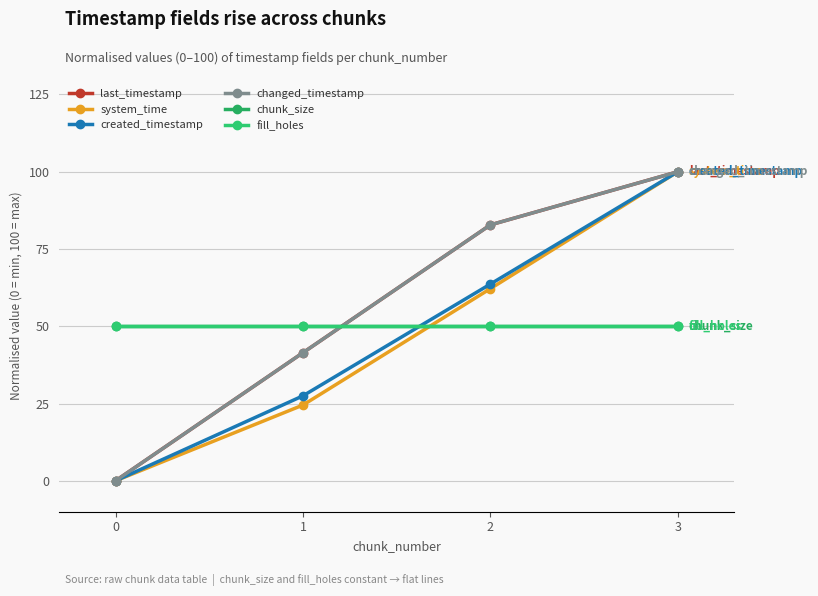

Which series has the widest spread of values?

last_timestamp